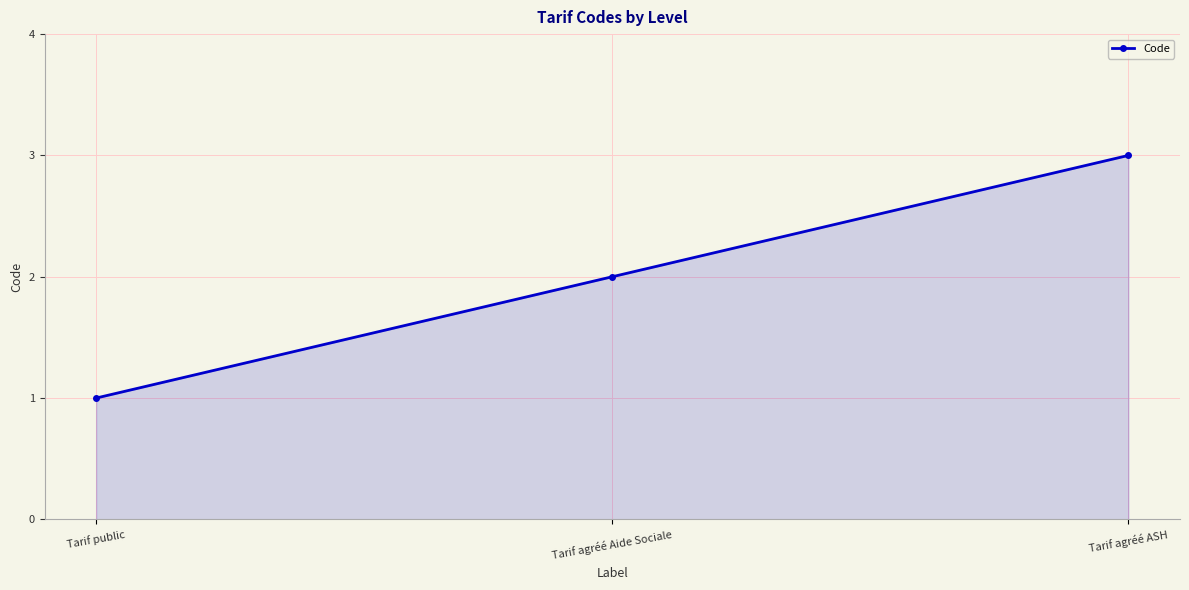

Which category has the lowest value across all series?

Tarif public